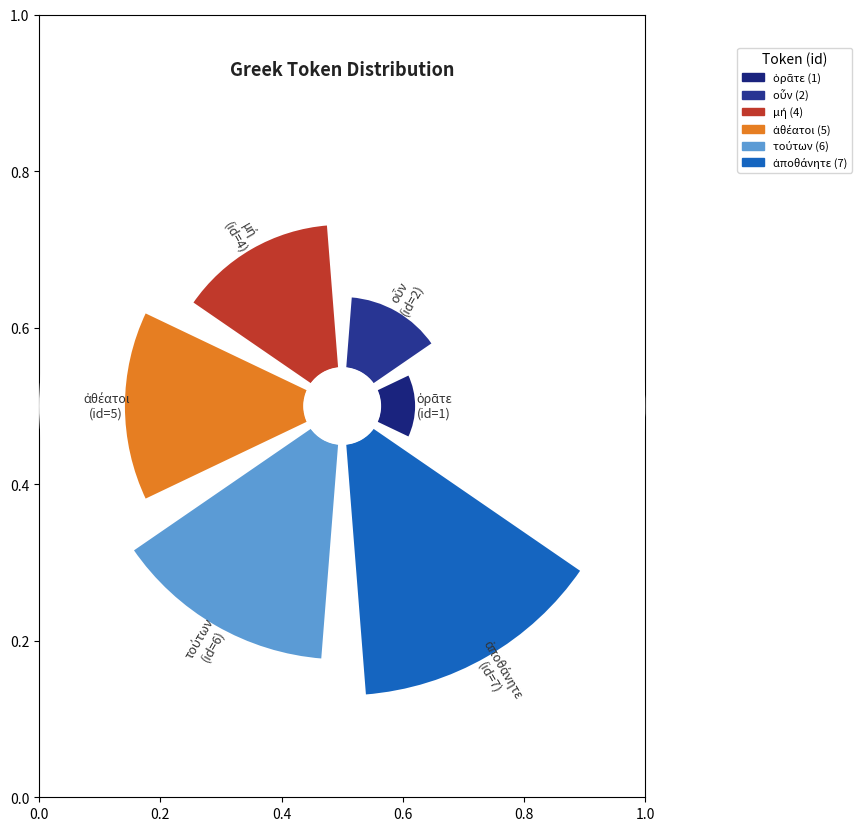

Count the number of slices in the pie.

6